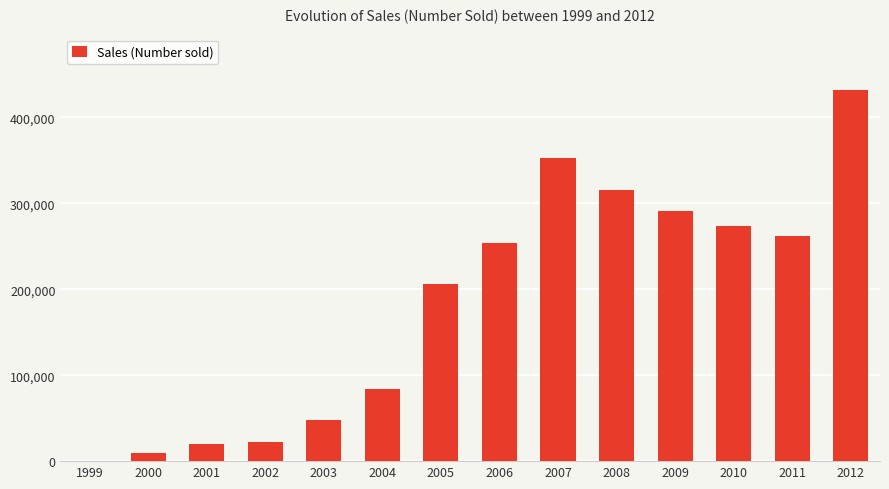

The chart shows a value of 91193 at 2005. True or false?

False